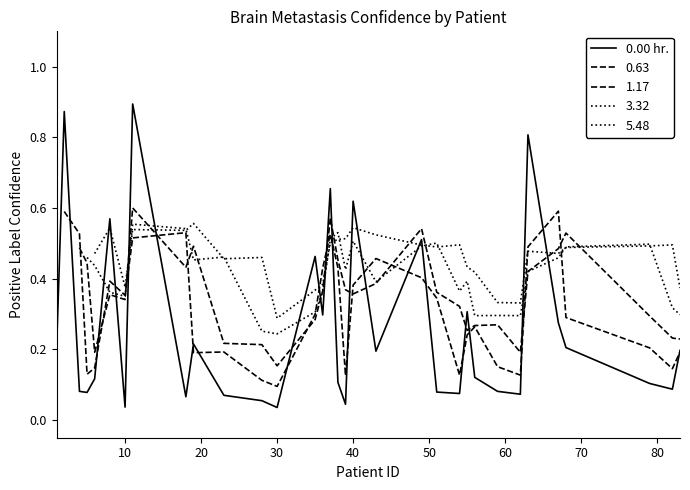

The chart shows a value of 0.2 at 40. True or false?

False